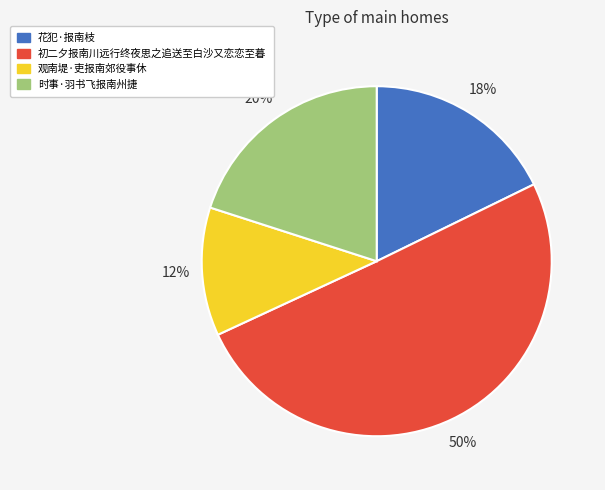

Combined, do 观南堤·吏报南郊役事休 and 初二夕报南川远行终夜思之追送至白沙又恋恋至暮 account for over 50%?

Yes